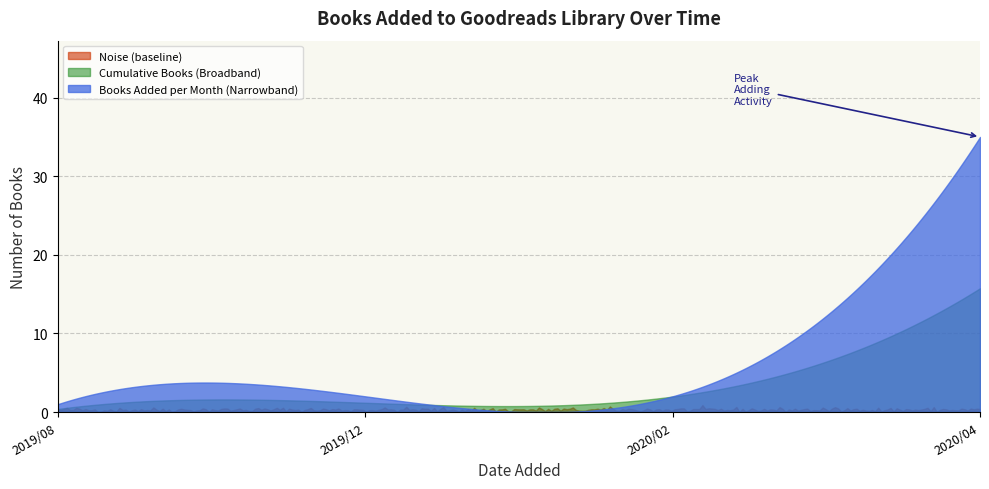

What is the difference between the second highest and minimum values in the Books Added series?

23.0